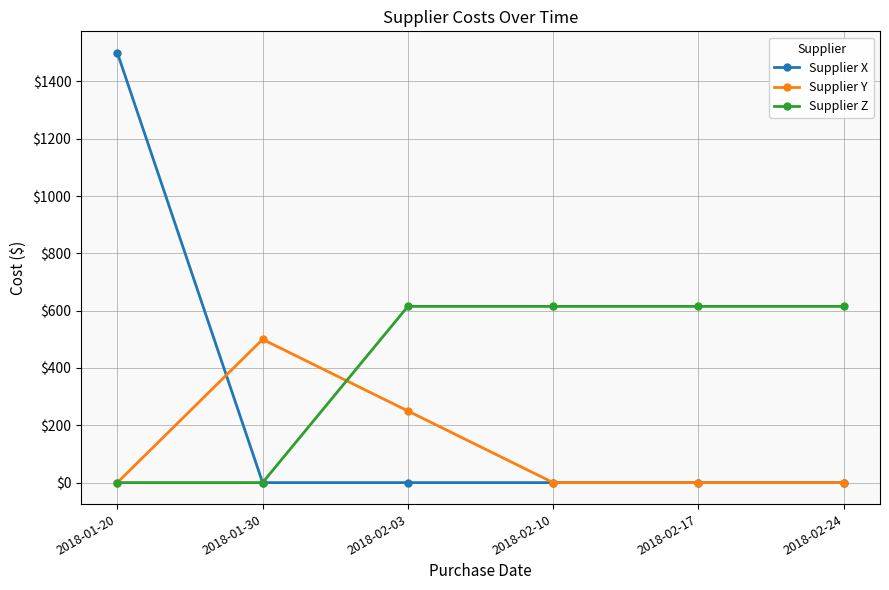

List the series in order of their overall mean, highest first.

Supplier Z, Supplier X, Supplier Y